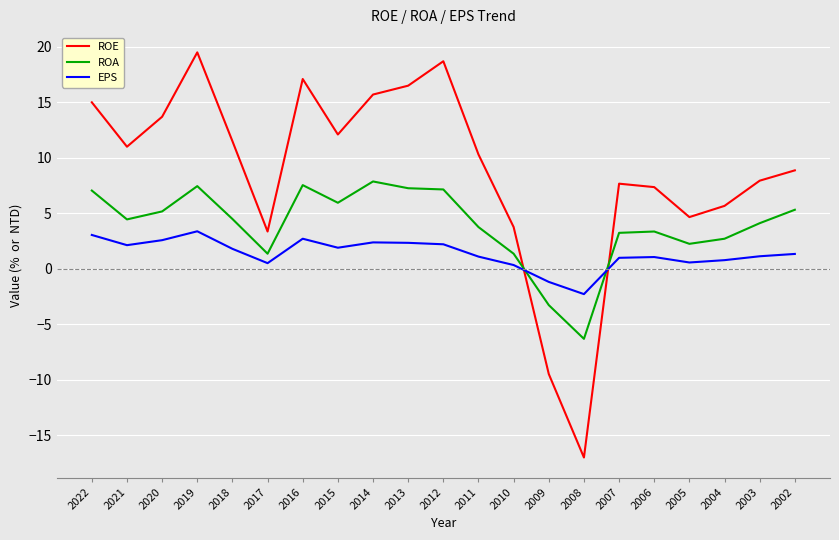

The value of EPS at 2007 is 1.0. True or false?

True